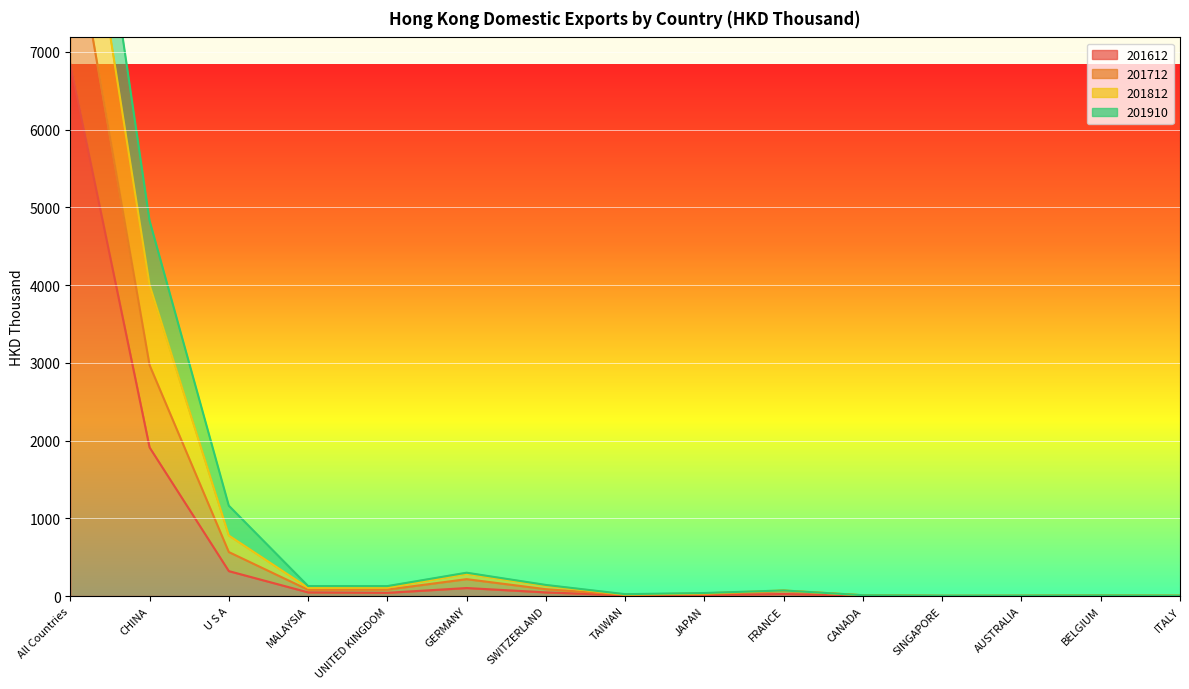

Where is 201612 nearest to the value 3422?

CHINA